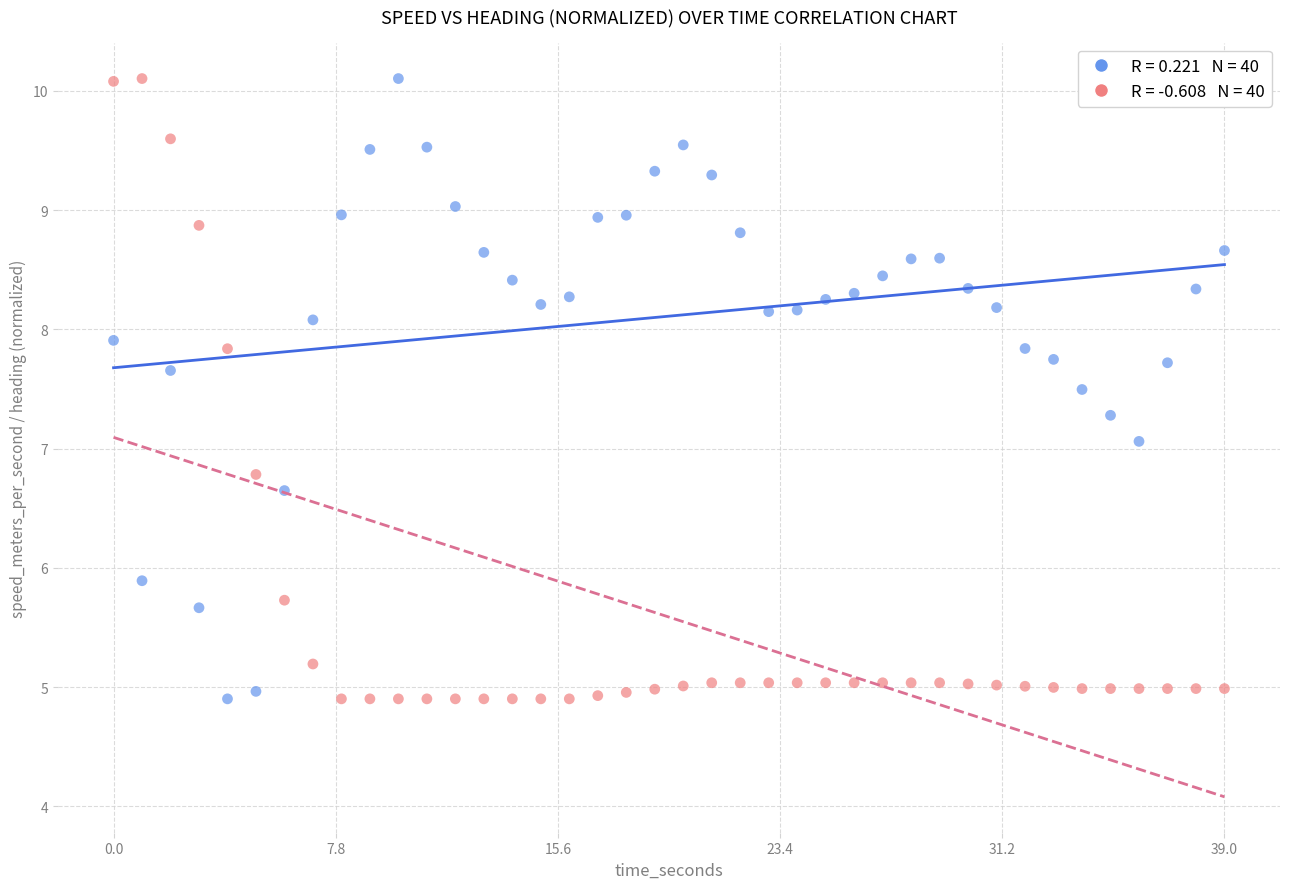

Across all data points, what is the range of X values (max minus min)?

39.0